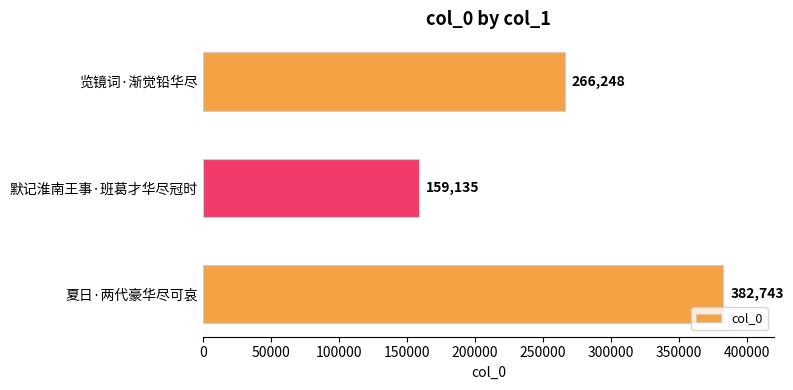

The value at 夏日·两代豪华尽可哀 is 246787. True or false?

False